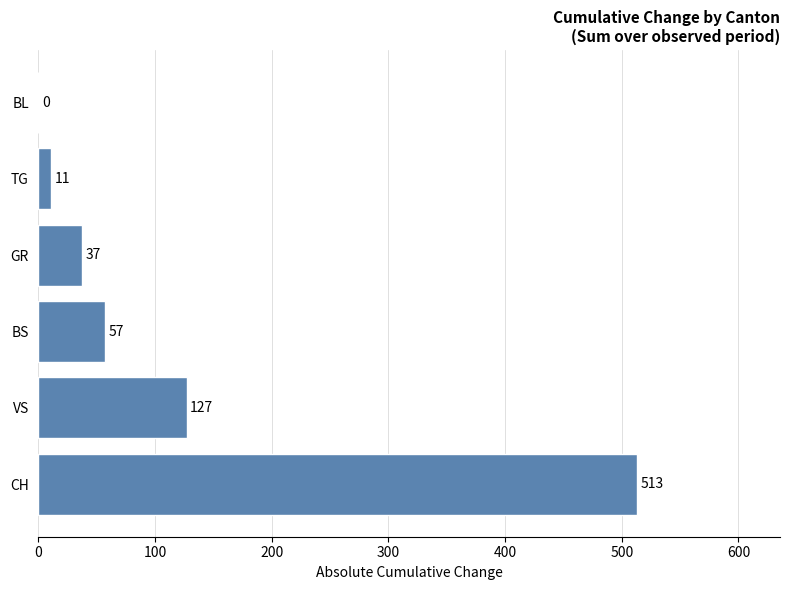

Between CH and BL, which is larger?

CH